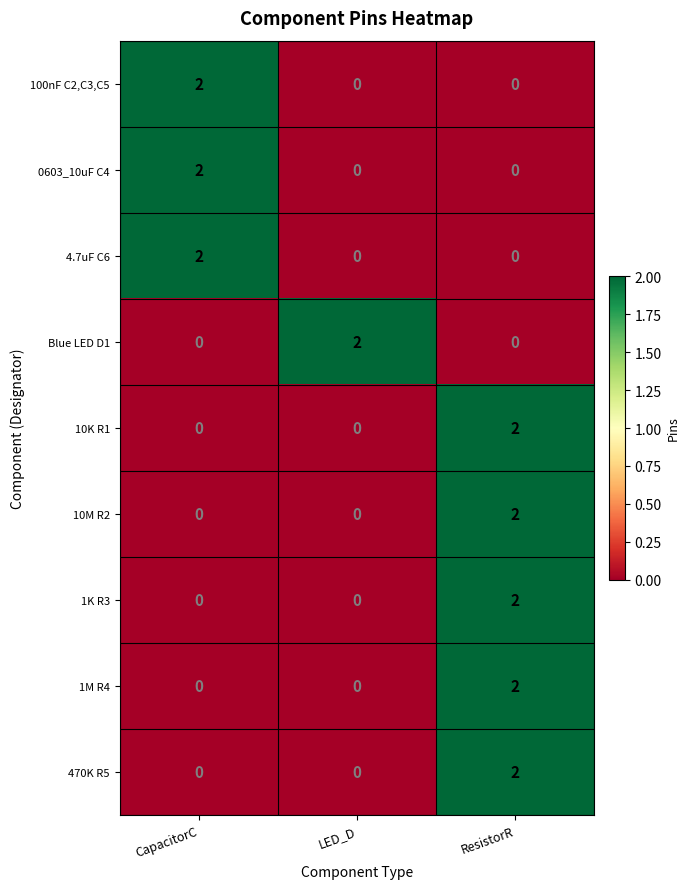

What is the spread (max minus min) of values at ResistorR?

2